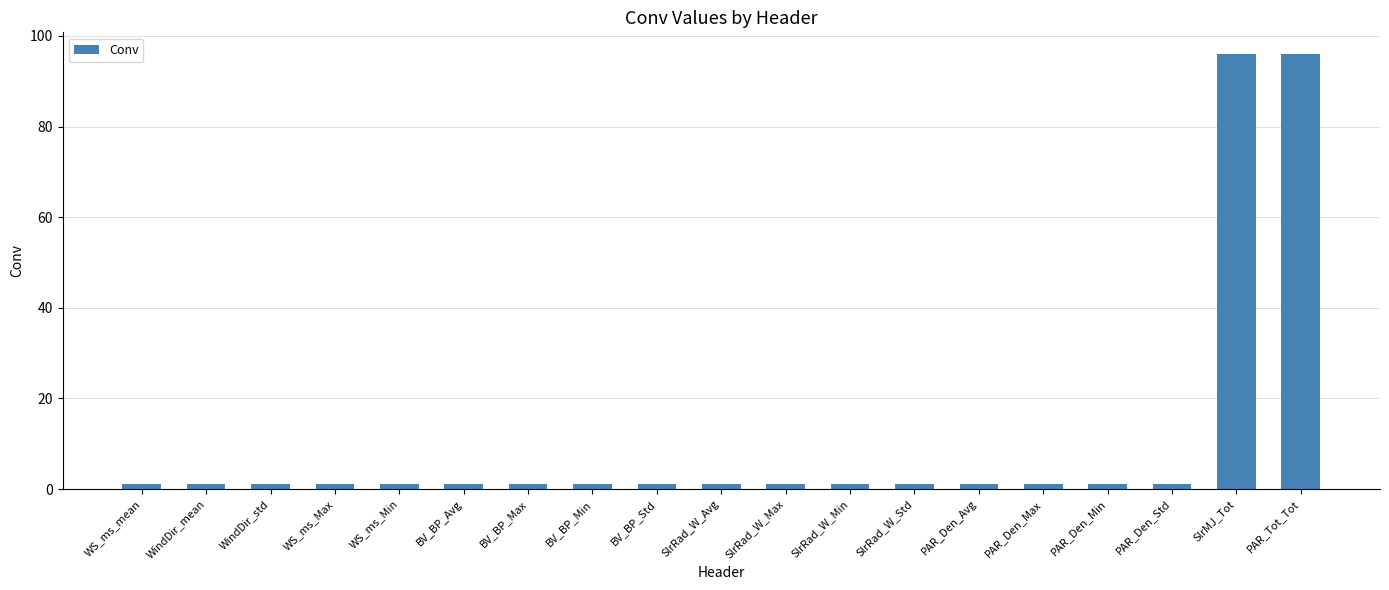

Is it true that the value at SlrMJ_Tot is 31?

False